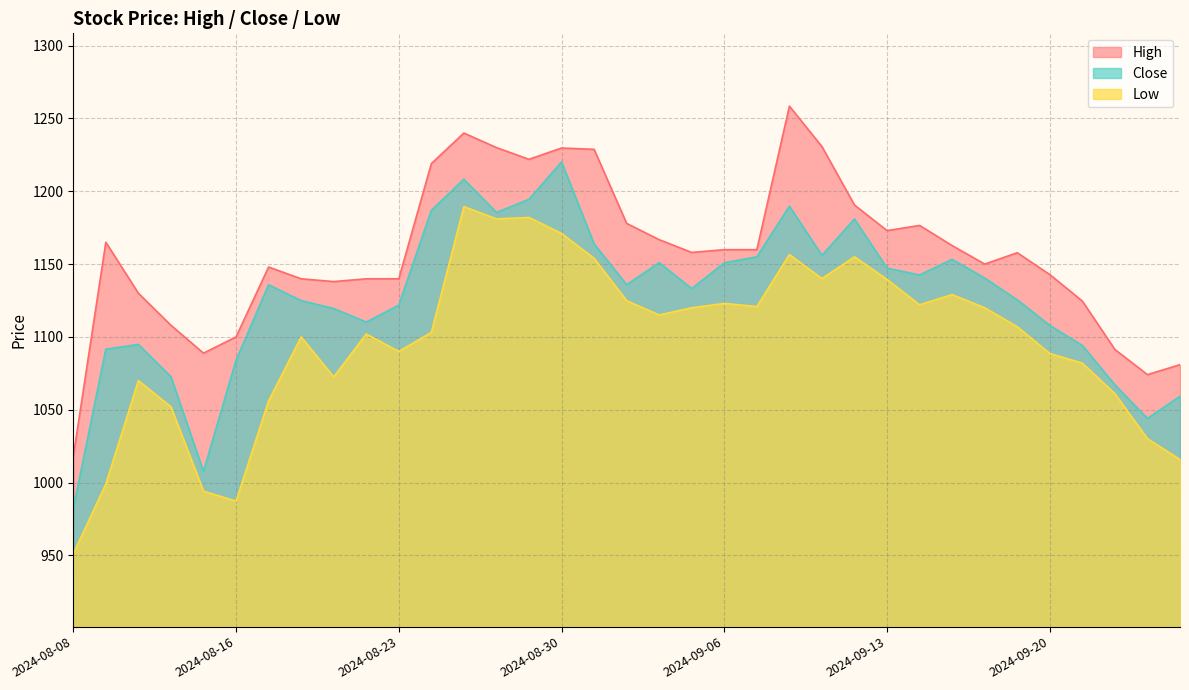

What is the sum of all High values?

40521.0